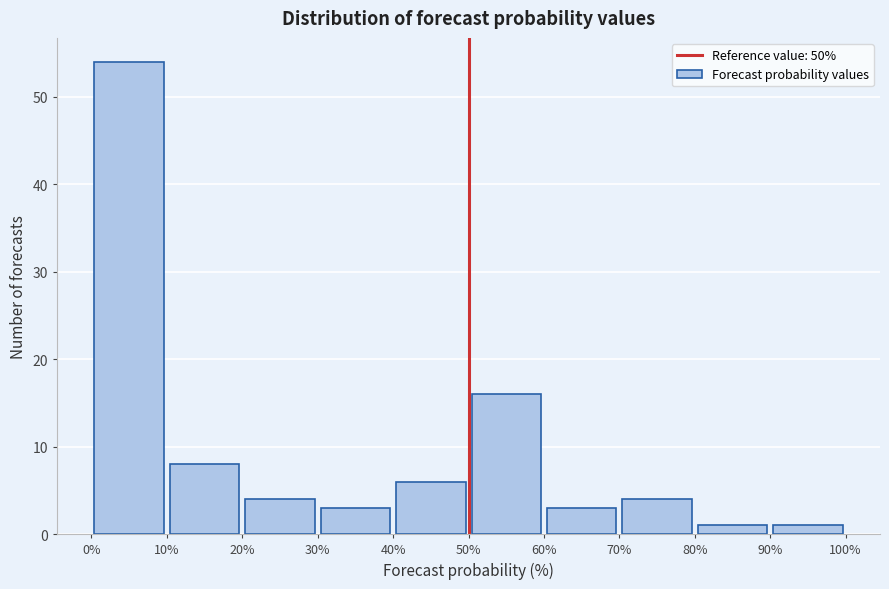

Which range on the x-axis has the tallest bar?

0% to 10%